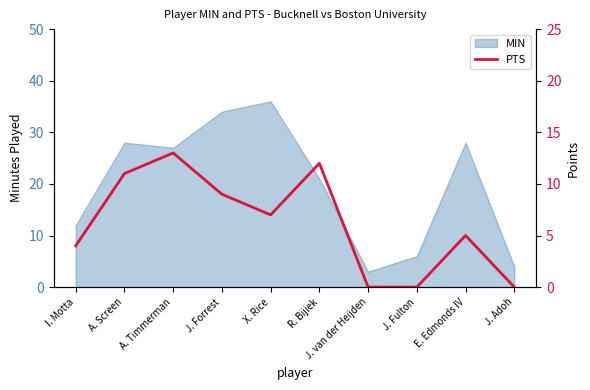

List the labels in order of value, smallest first.

J. van der Heijden, J. Fulton, J. Adoh, I. Motta, E. Edmonds IV, X. Rice, J. Forrest, A. Screen, R. Bijiek, A. Timmerman